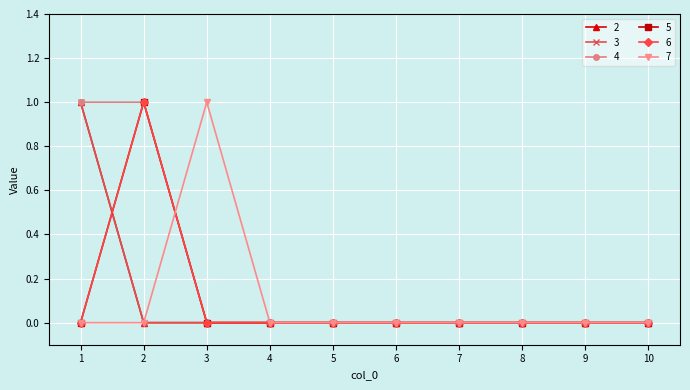

True or false: 6 and 3 intersect in this chart.

True